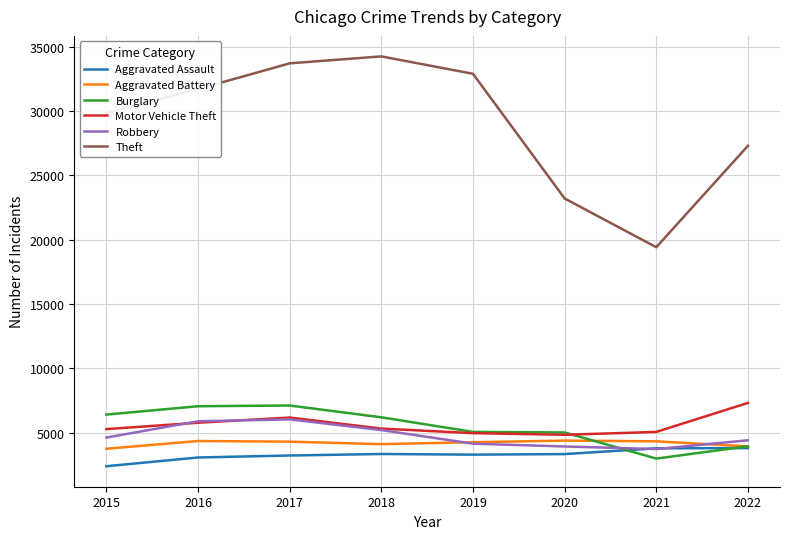

Which series has the largest range (max minus min)?

Theft